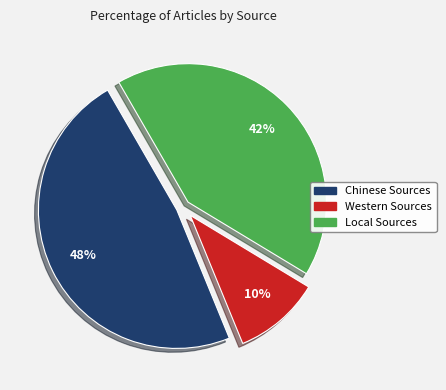

Does any single category account for the majority?

No